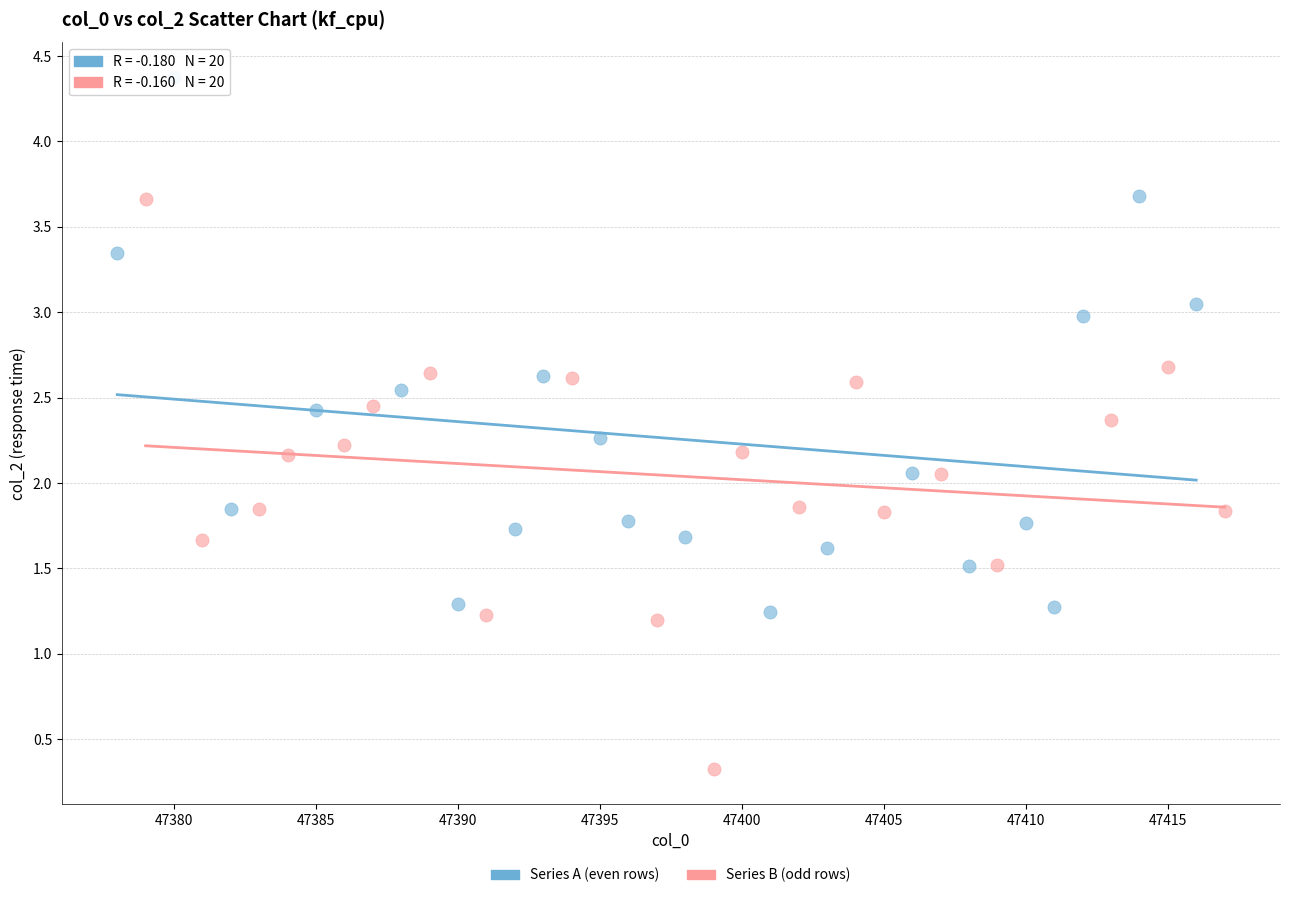

What are all the series names shown in the legend?

Series A (even rows), Series B (odd rows)